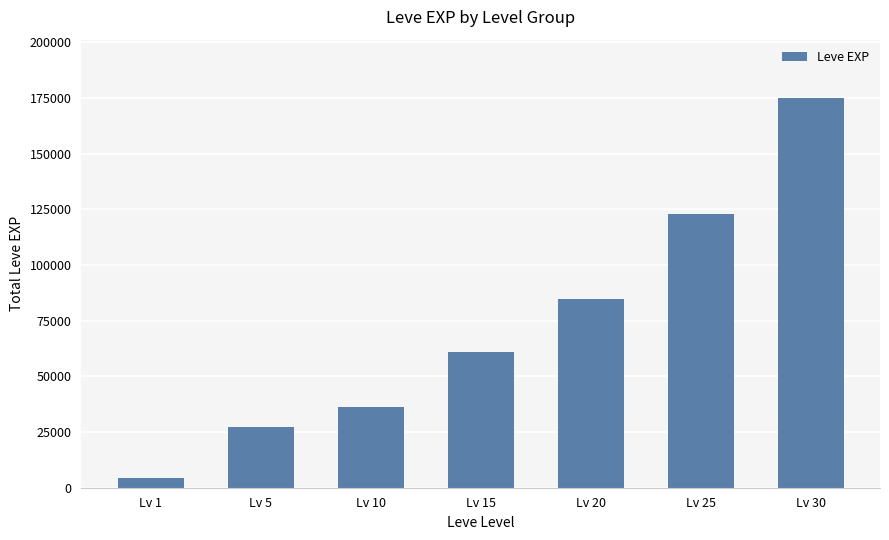

What is the smallest value displayed?

4260